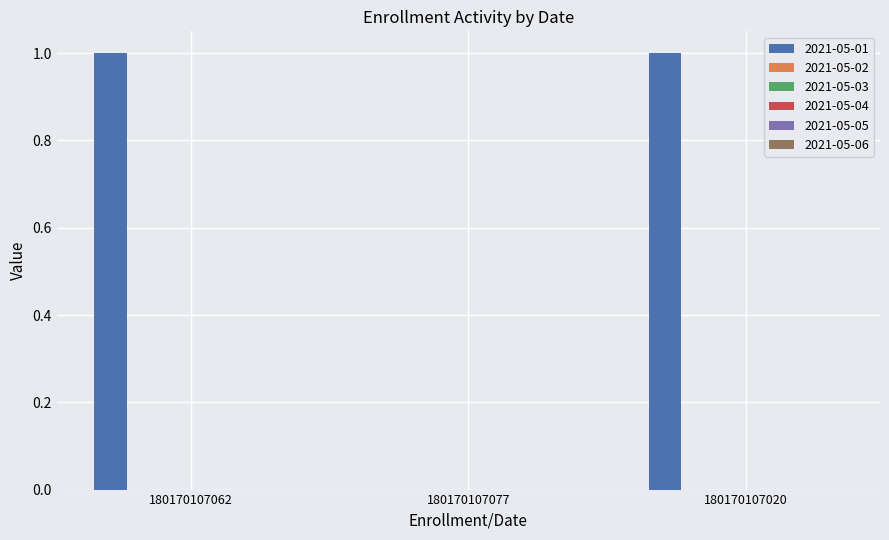

Count the number of categories in the chart.

3